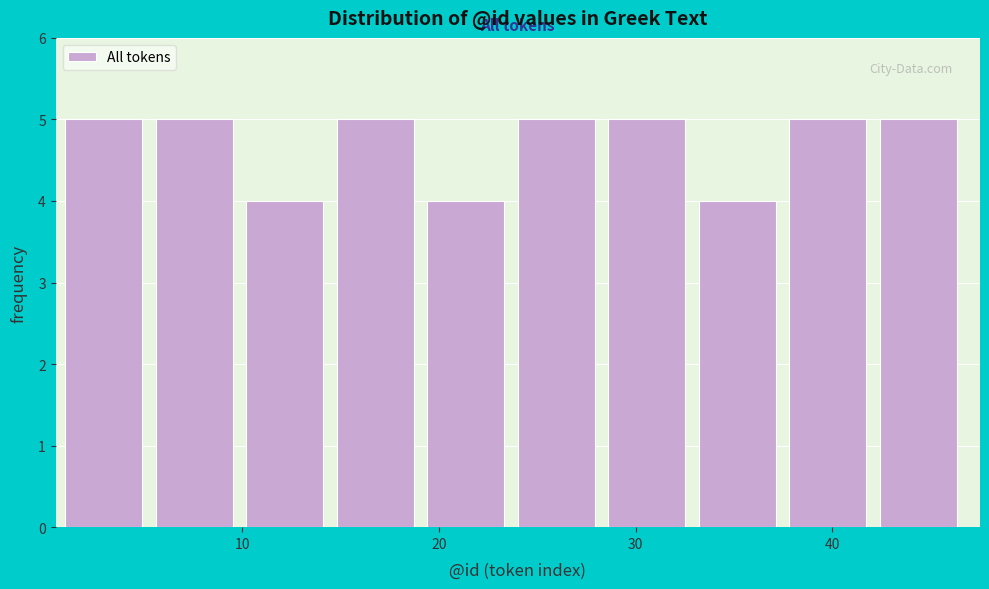

Reading left to right, transcribe this chart: for each bar, give the range it covers on the x-axis and its height. Neither the bar edges nor the heights are printed on the chart, so give them approximately, as read against the axes.

1.0 to 5.6: 5
5.6 to 10.2: 5
10.2 to 14.8: 4
14.8 to 19.4: 5
19.4 to 24.0: 4
24.0 to 28.6: 5
28.6 to 33.2: 5
33.2 to 37.8: 4
37.8 to 42.4: 5
42.4 to 47.0: 5